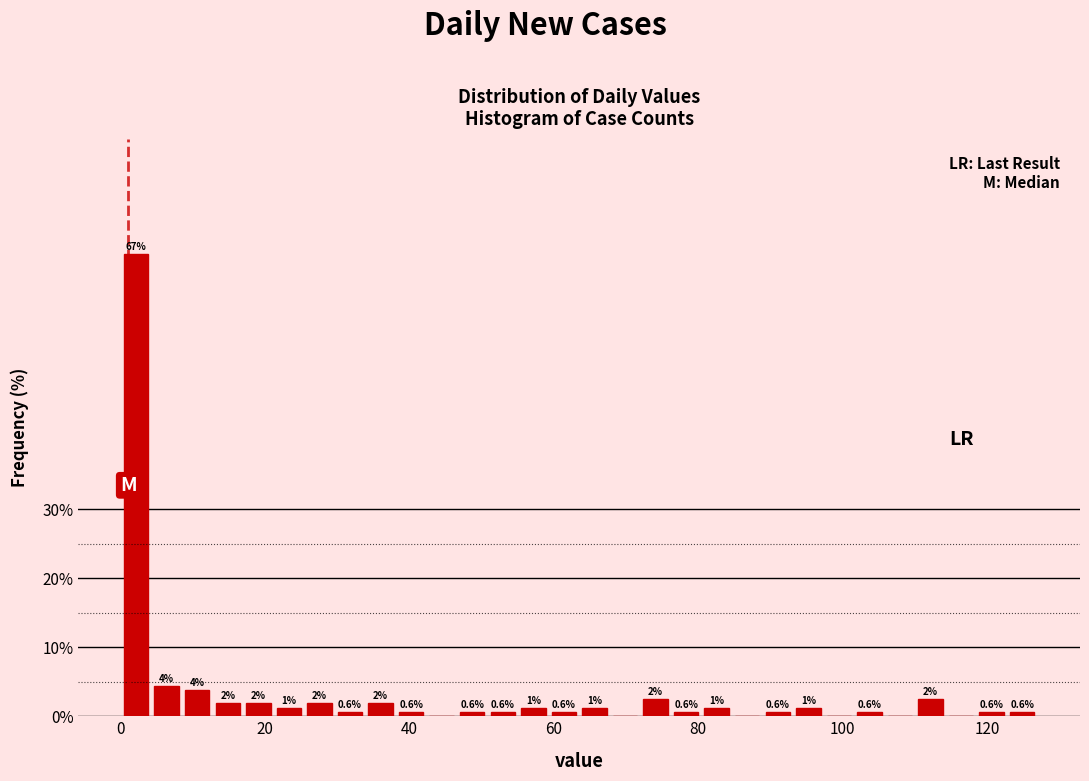

Read against the x-axis, roughly where is the centre of the tallest bar?

2